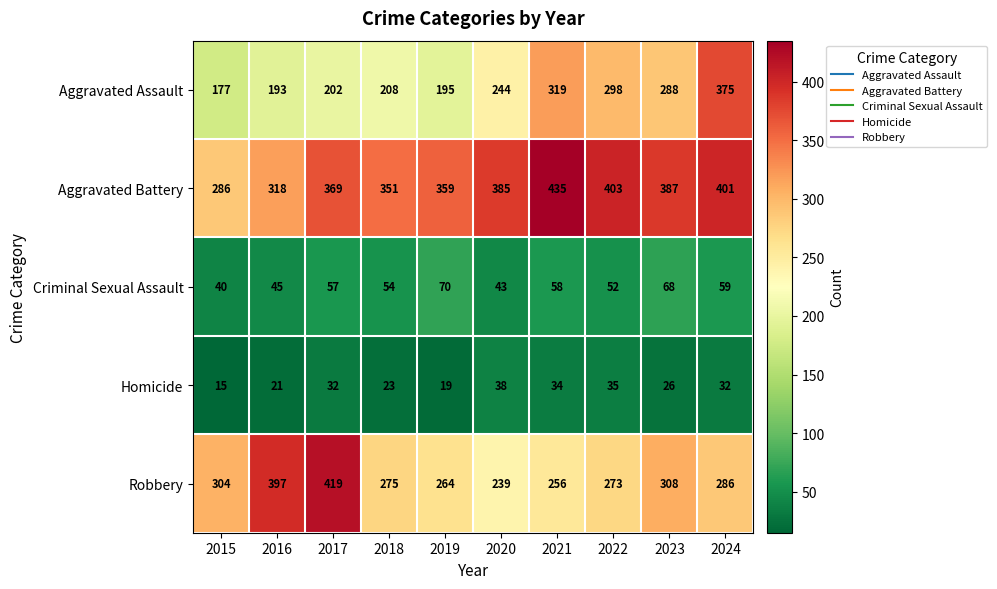

Rank the series at 2017 from lowest to highest value.

Homicide, Criminal Sexual Assault, Aggravated Assault, Aggravated Battery, Robbery